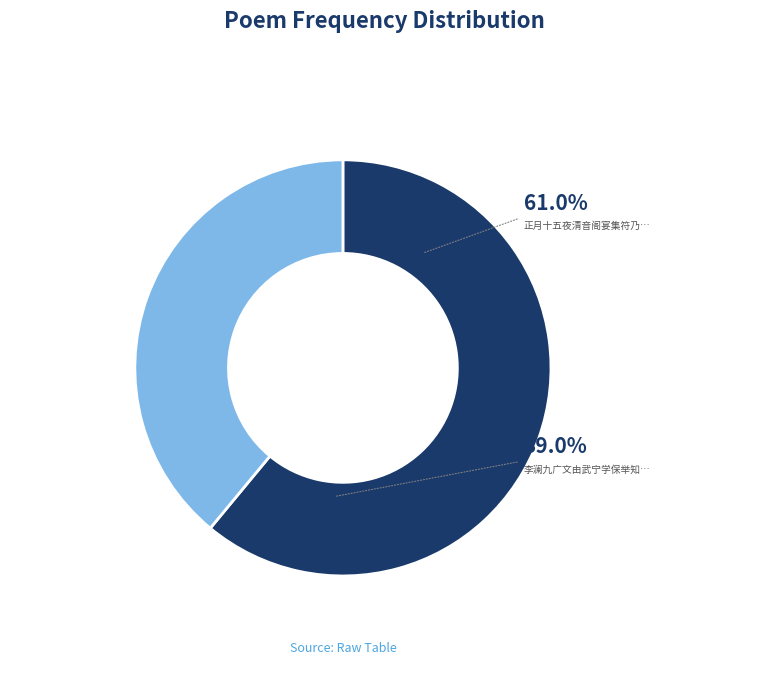

How many slices are in this pie chart?

2